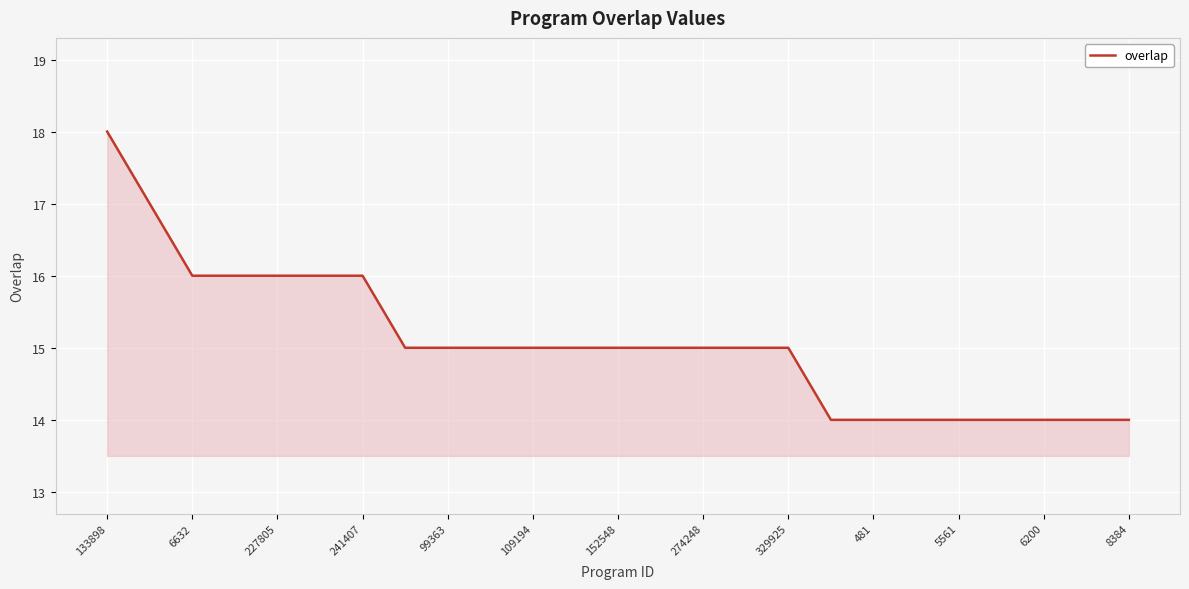

What is the difference between the maximum and minimum values?

4